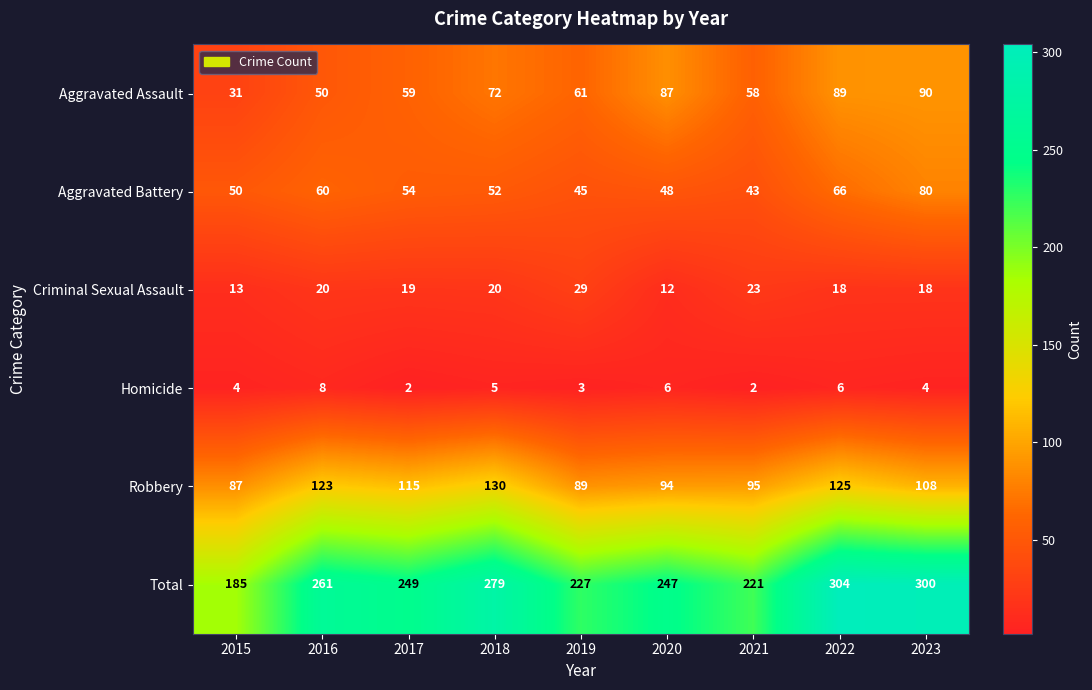

The Robbery series shows 89 at 2019. True or false?

True